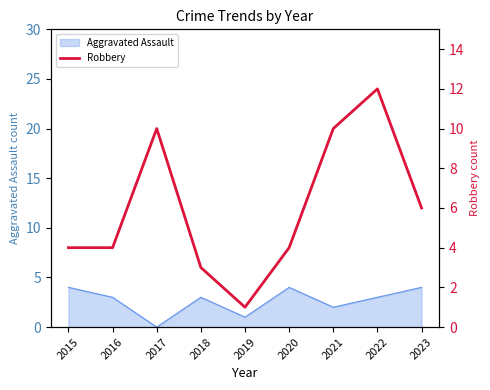

Is this an area chart (filled region under the line)?

No